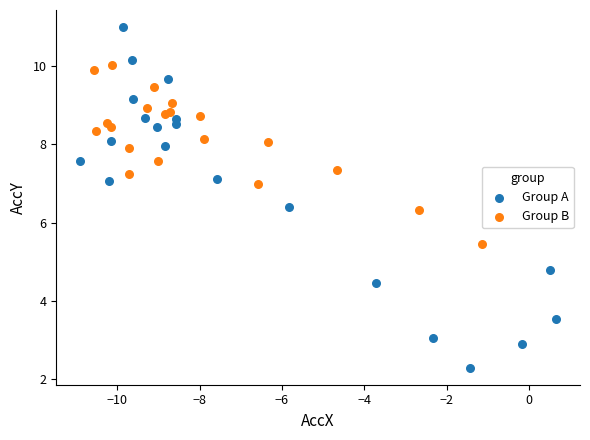

Which series contains the highest Y value?

Group A